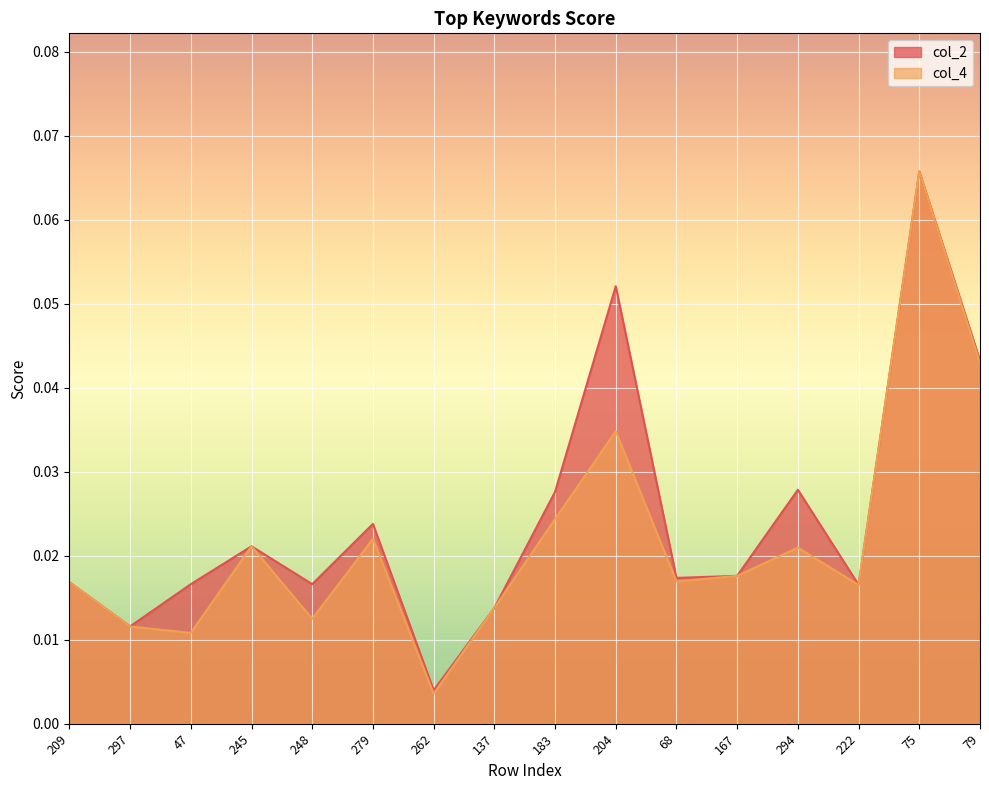

What is the sum of all col_4 values?

0.4